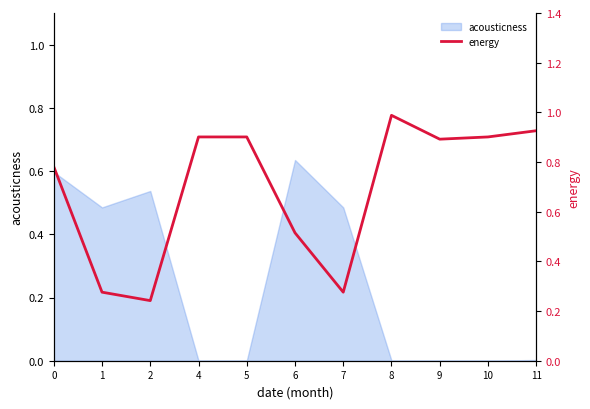

At which category does the chart reach its peak across all series?

8